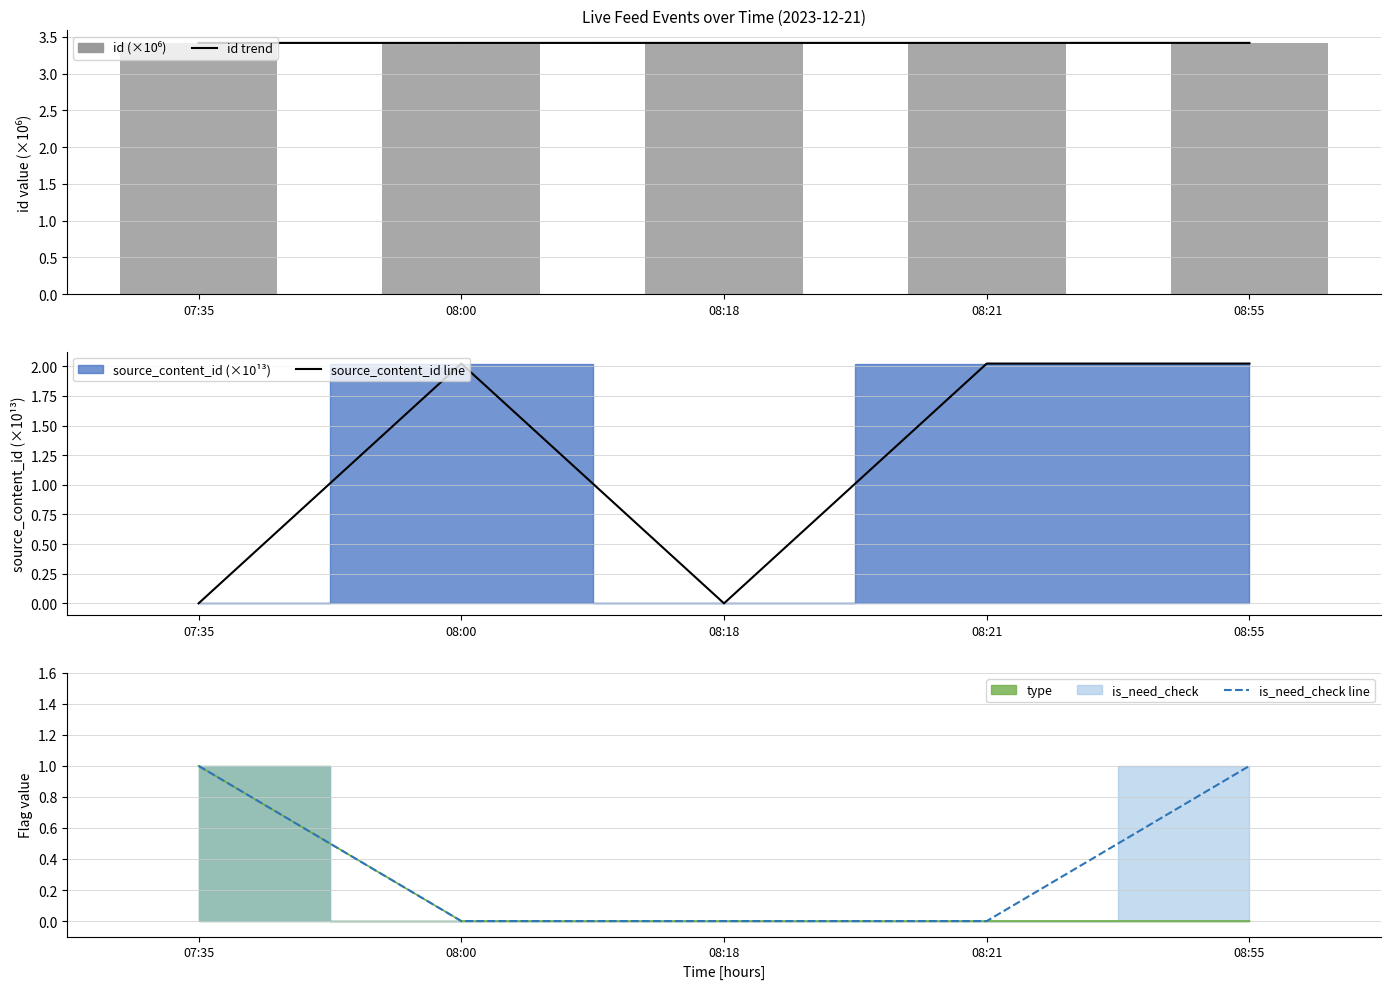

What is the difference between the highest and lowest values at 08:18?

3.4